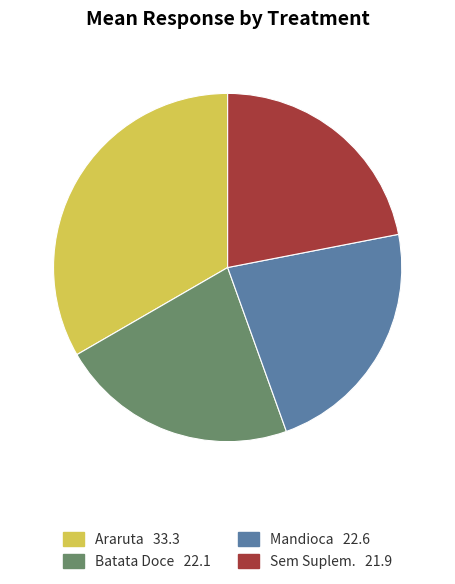

The Araruta slice represents 33% of the pie. True or false?

True